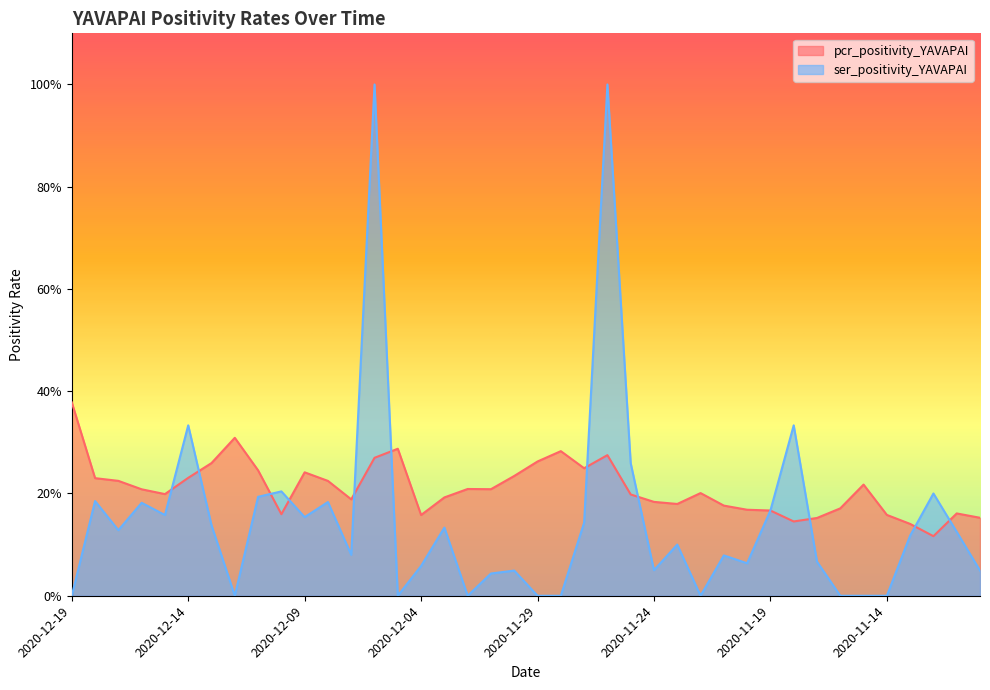

What is the total value across all series at 2020-11-10?

0.2